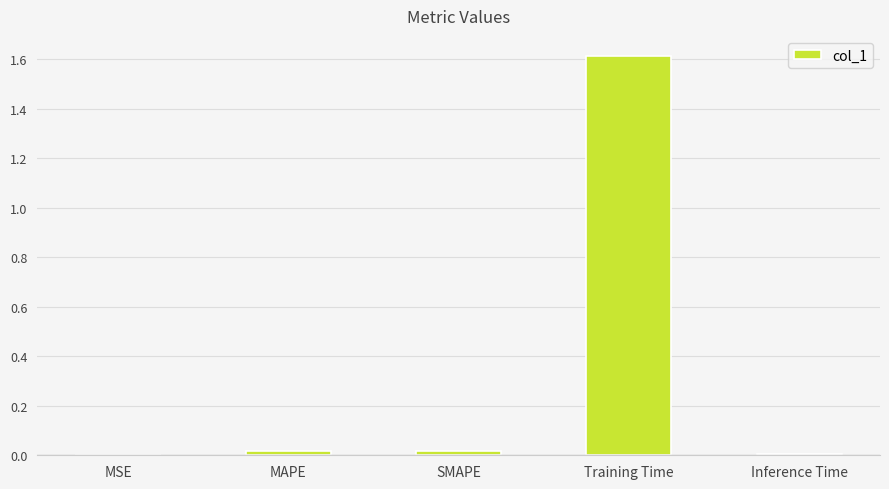

Is it true that the value at Training Time is 0.5?

False